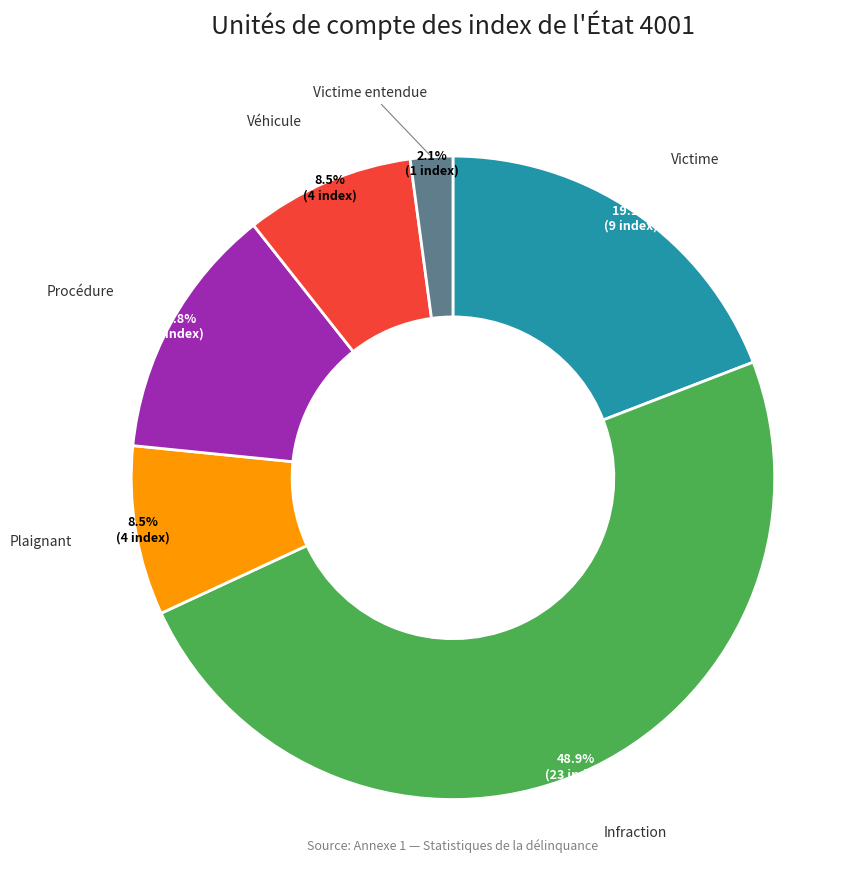

Does any single category account for the majority?

No